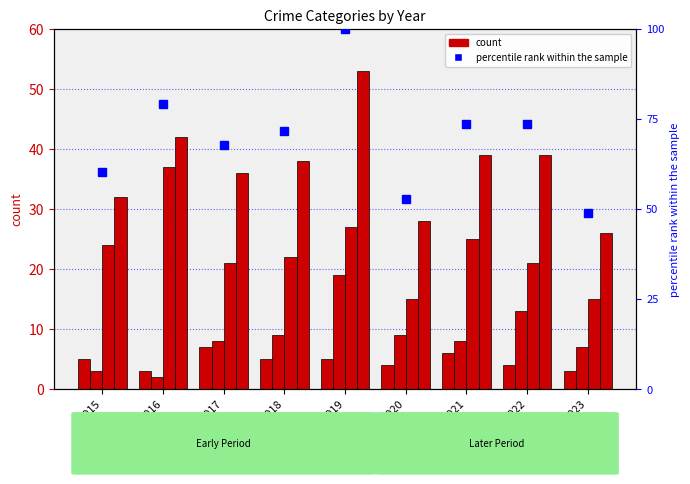

Read the Aggravated Assault value at 2019.

5.0